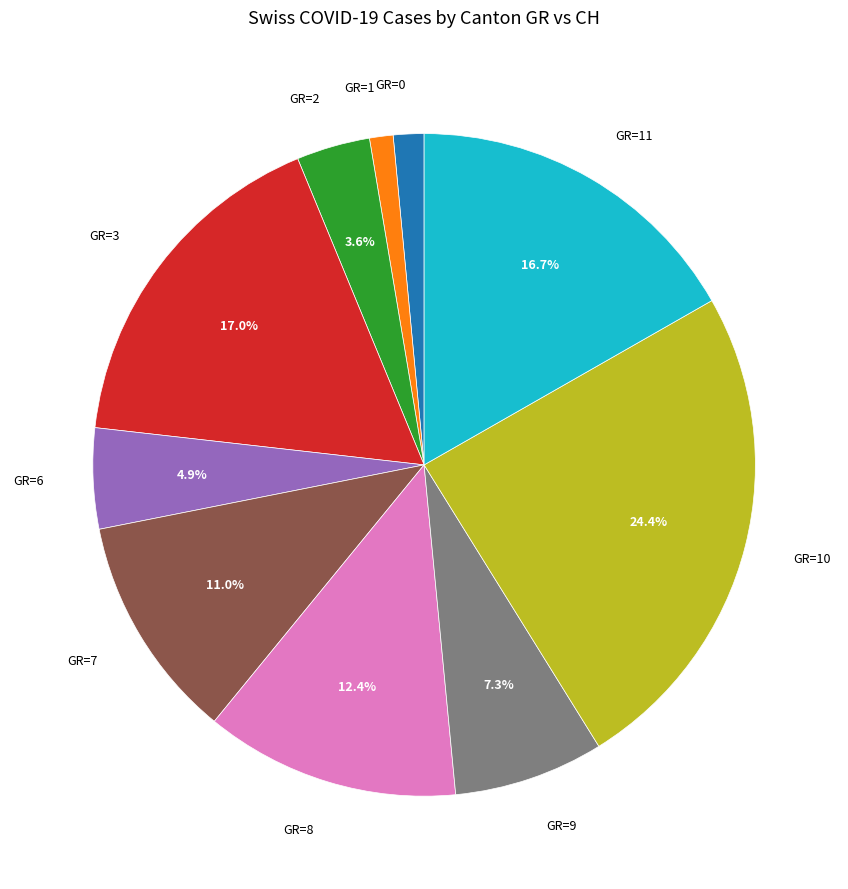

Count the number of slices in the pie.

10